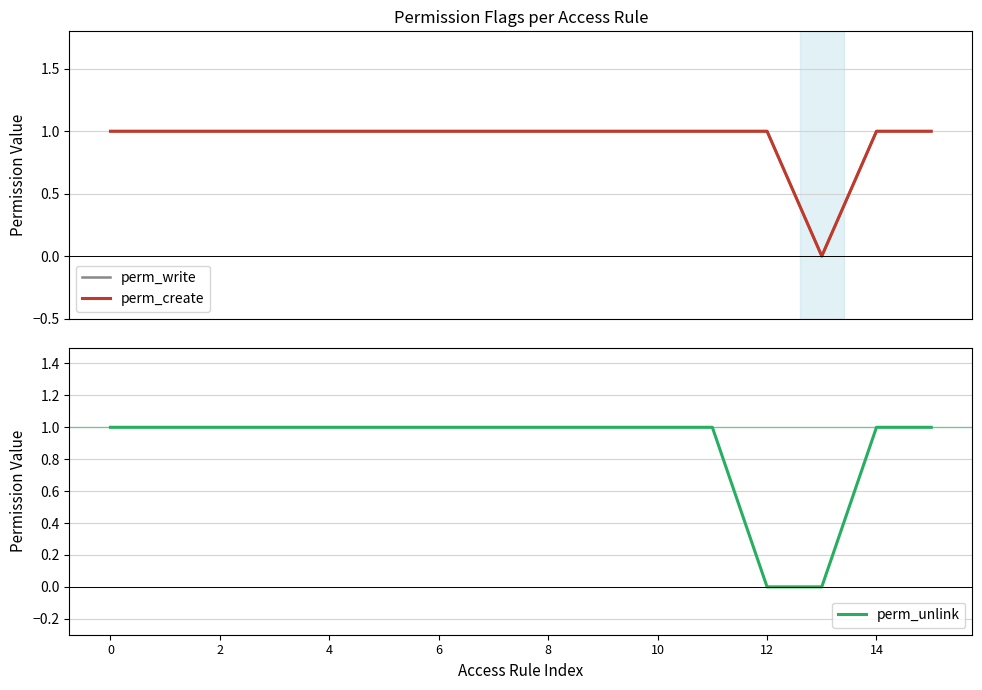

Is it true that perm_write equals 2 at 2?

False